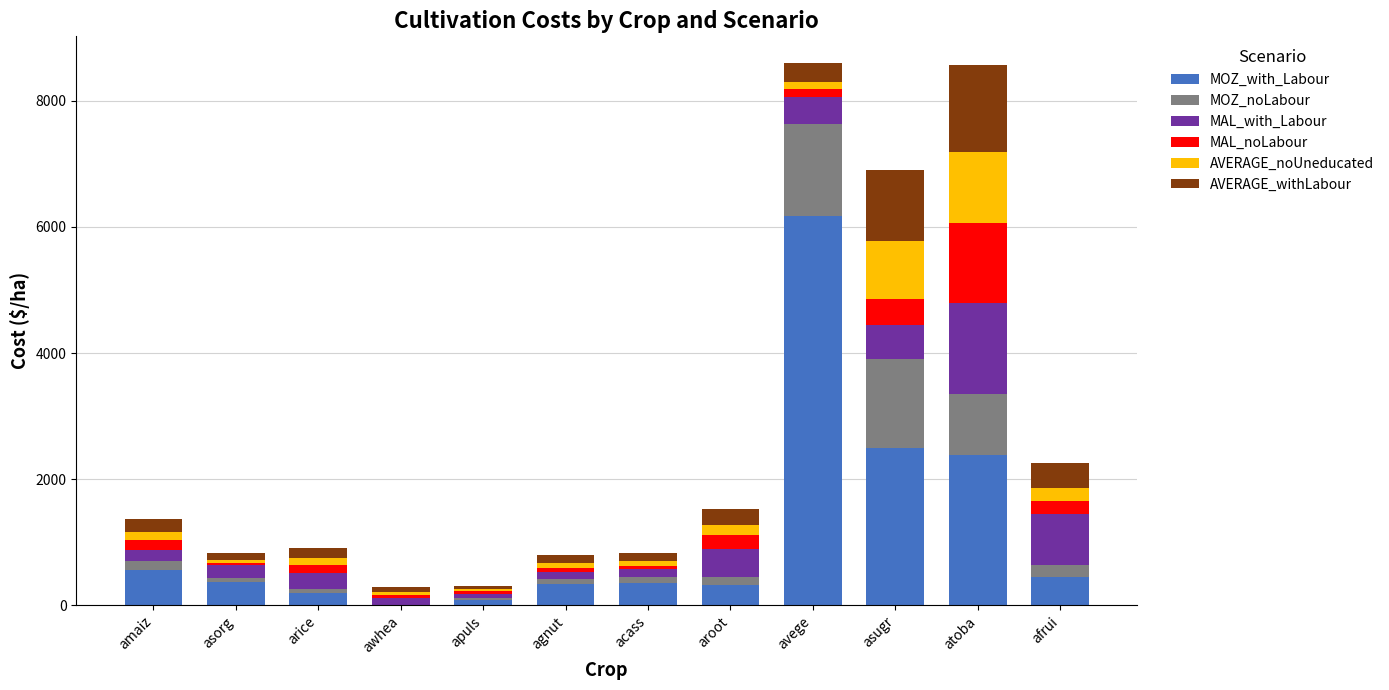

The MOZ_with_Labour series shows 2497.1 at asugr. True or false?

True